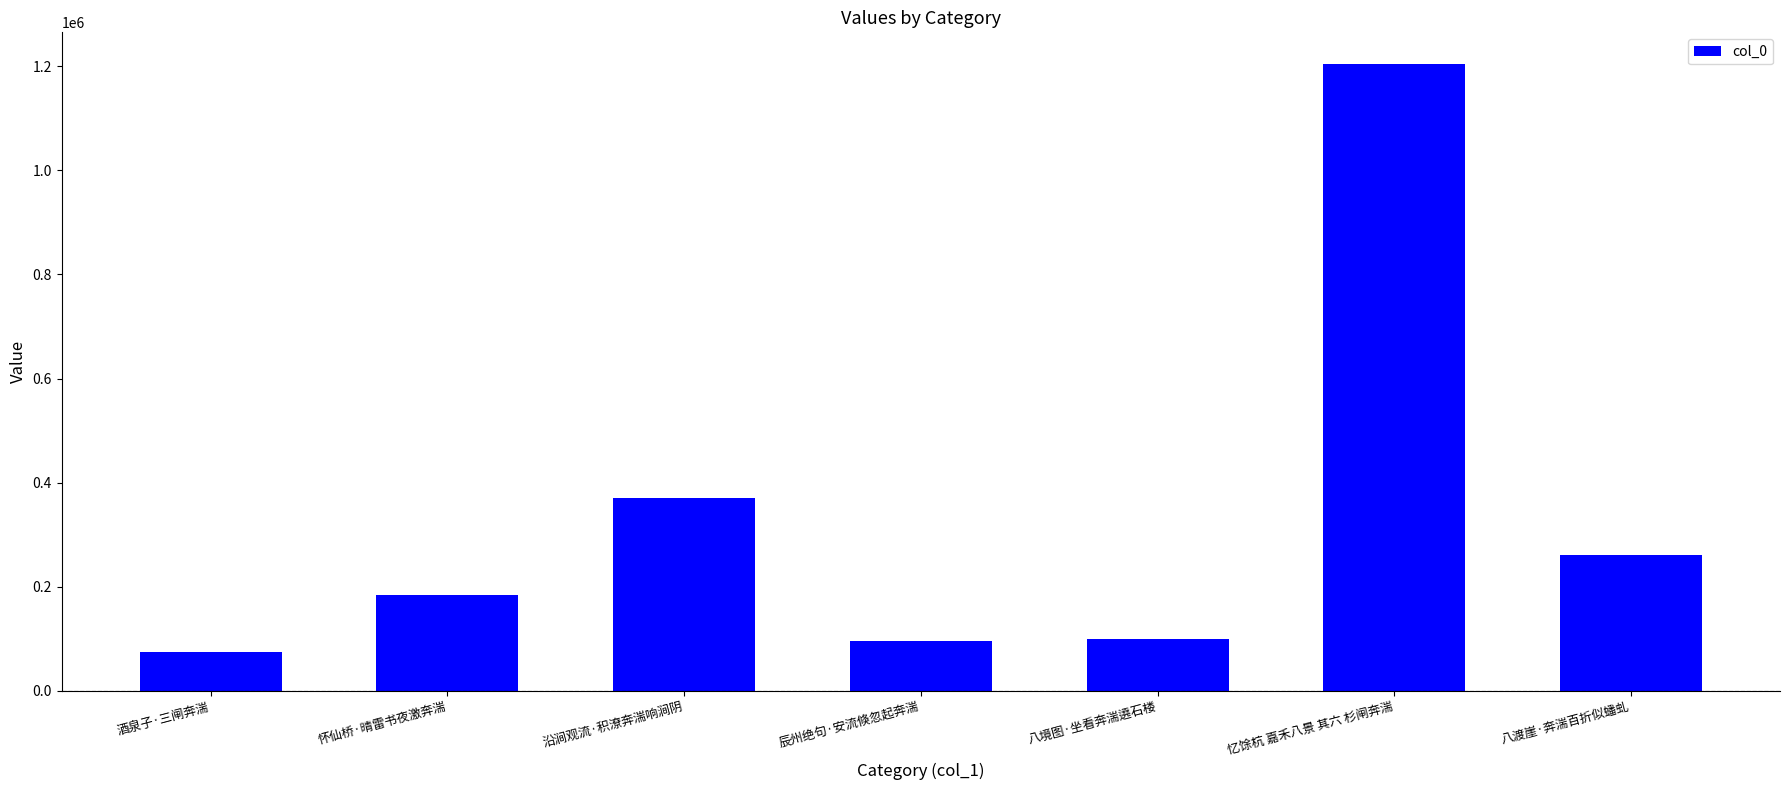

What is the approximate value at 怀仙桥·晴雷书夜激奔湍, to the nearest 10?

183800